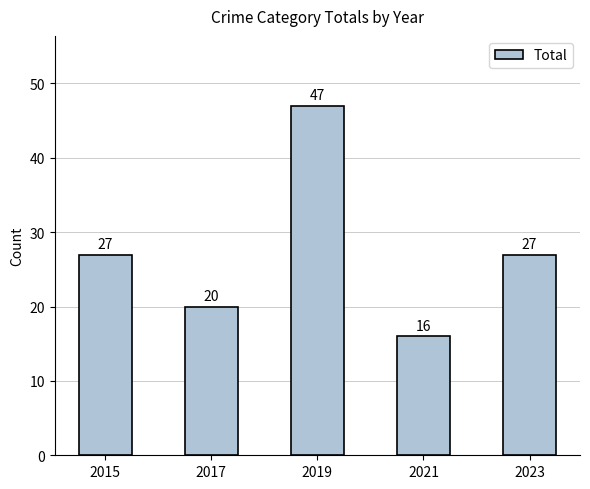

Count the values in the range 20 to 27.

3